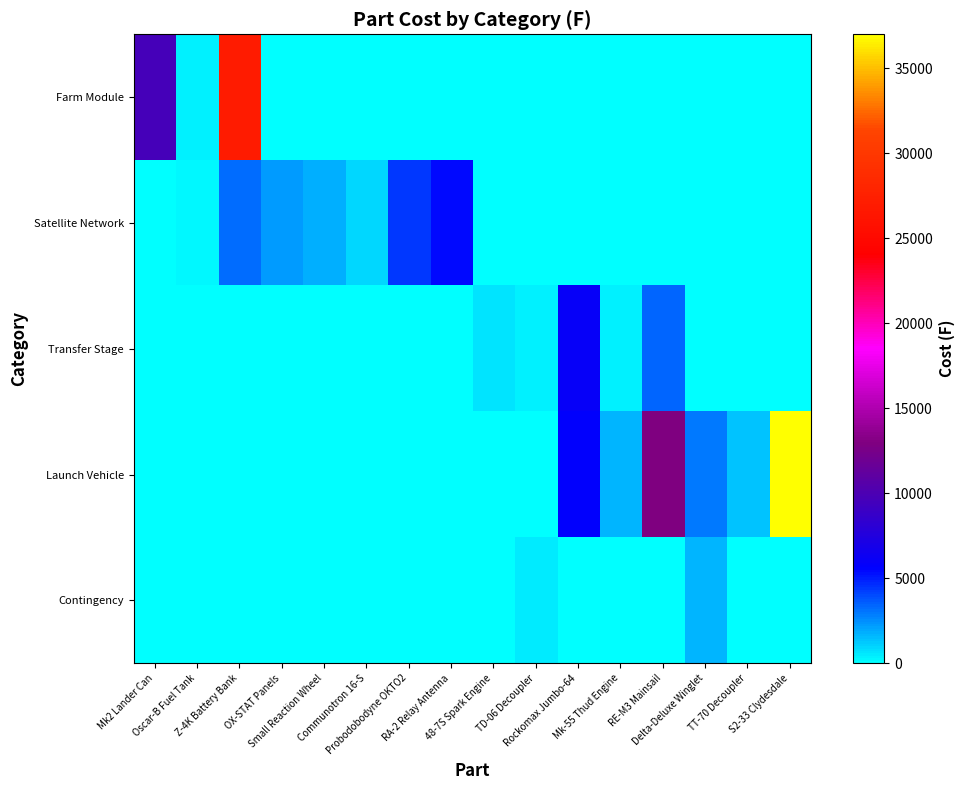

Which label corresponds to the smallest value in the chart?

Small Reaction Wheel